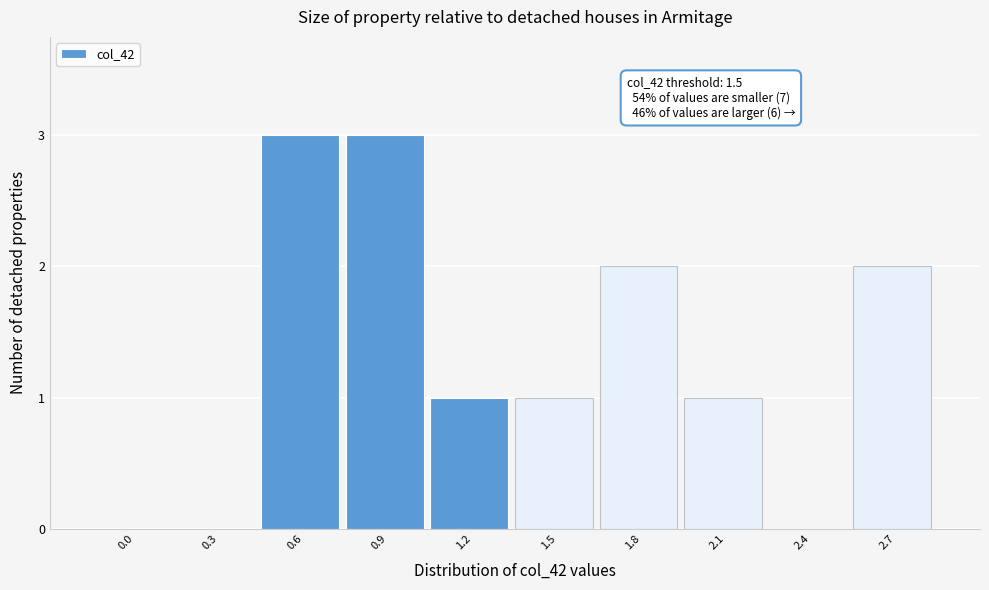

Reading left to right, extract all data points from this chart.

0.0=0	0.3=0	0.6=3	0.9=3	1.2=1	1.5=1	1.8=2	2.1=1	2.4=0	2.7=2